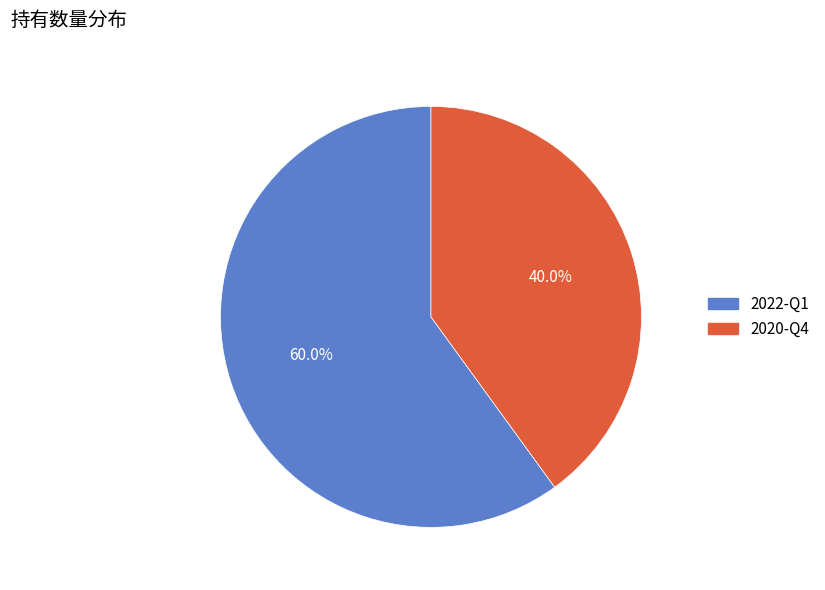

How many segments does this pie chart have?

2